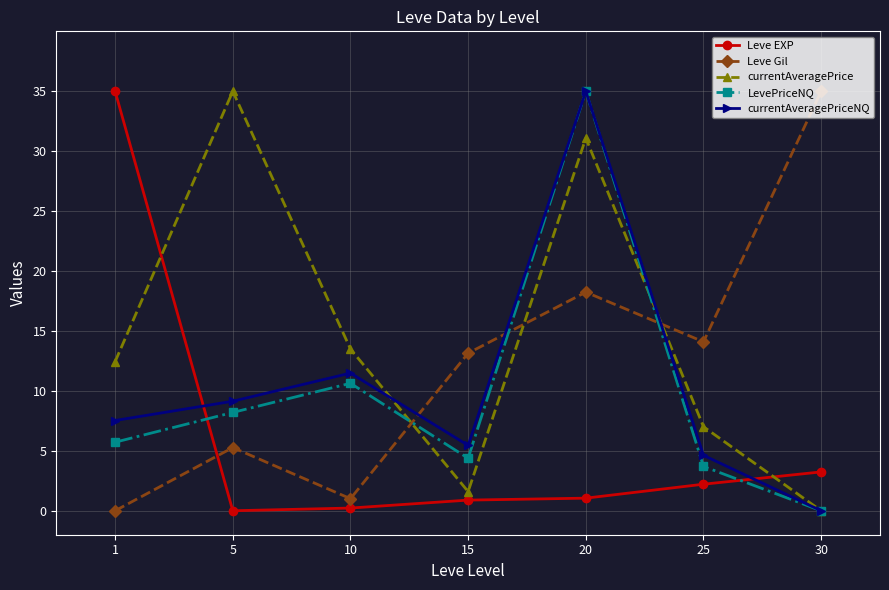

What is the difference between the highest and lowest values at 25?

11.9